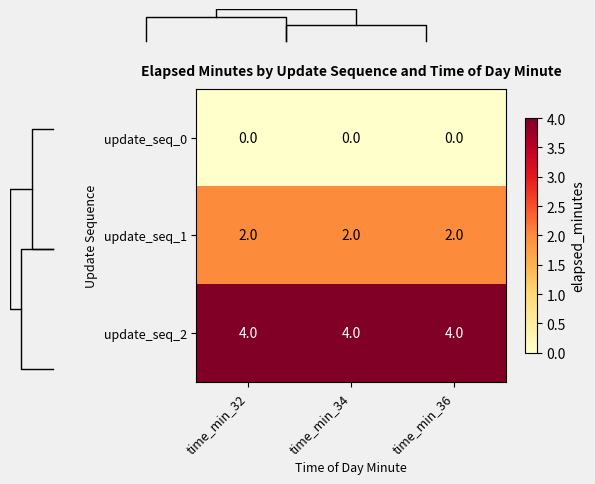

At how many categories does at least one series exceed 2?

3